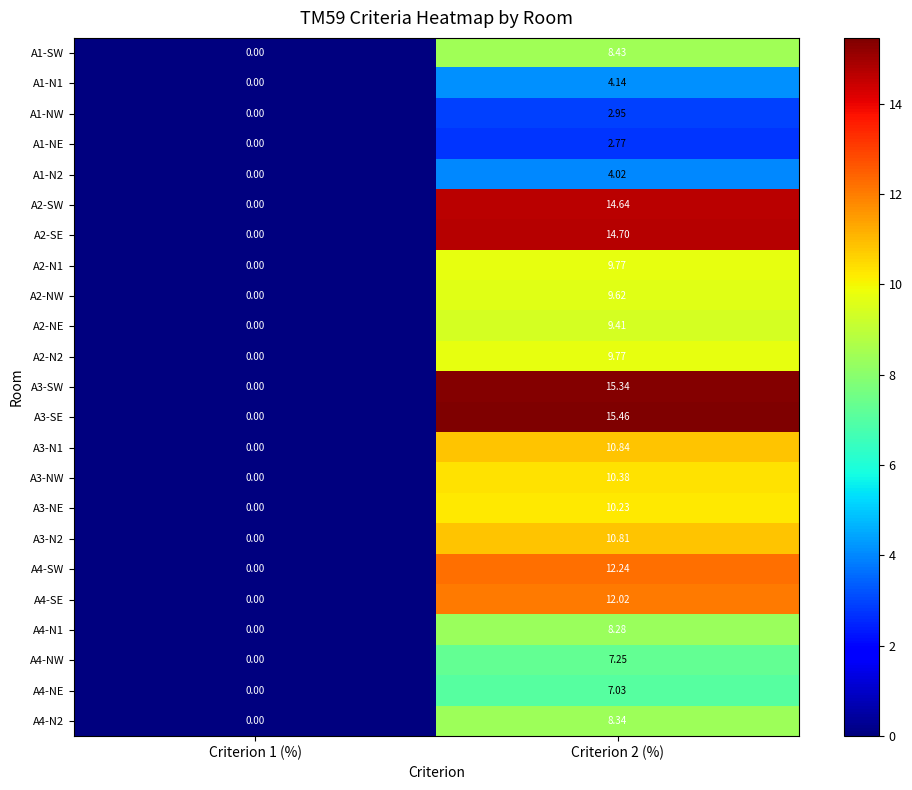

Is the value of A3-NE at Criterion 1 (%) greater than the value of A4-SE at Criterion 2 (%)?

No